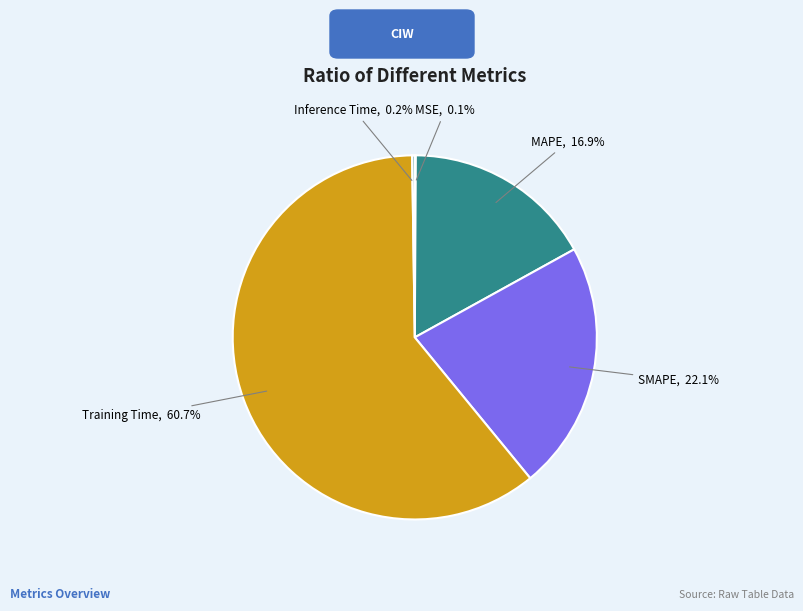

Which has a higher value, SMAPE or Training Time?

Training Time